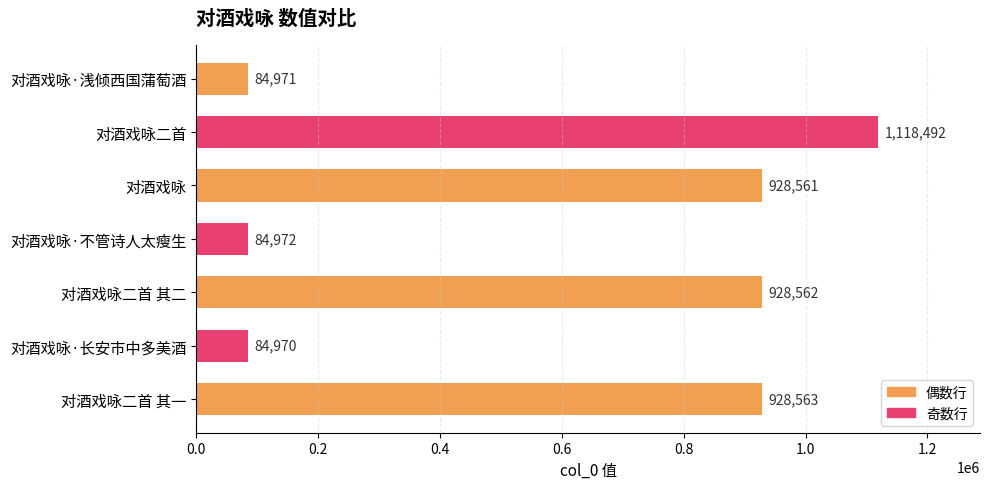

What is the value of the 1st bar from the top?

84971